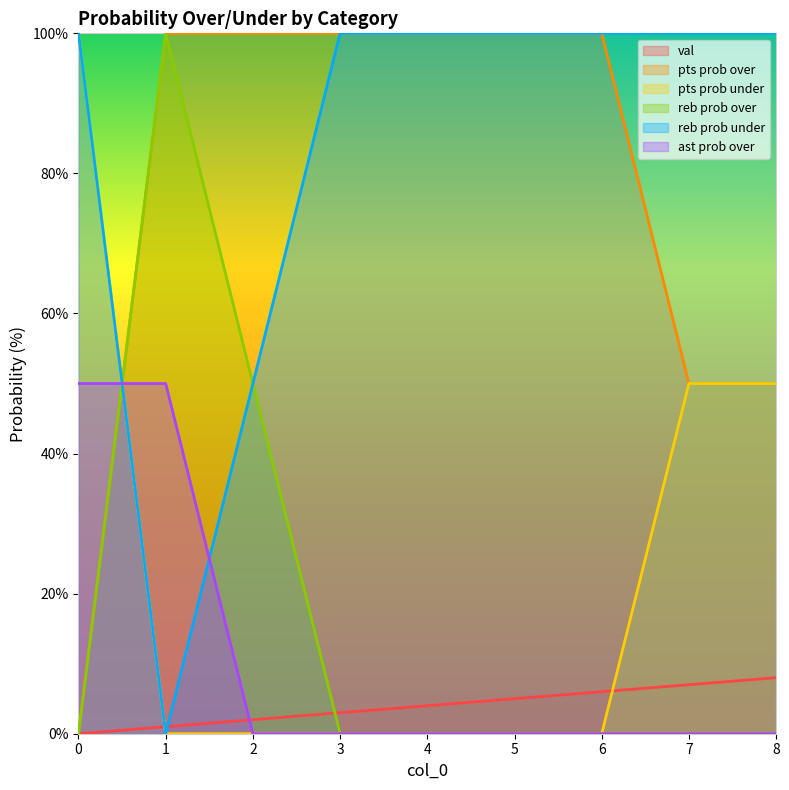

The reb prob under series shows 157 at 8. True or false?

False